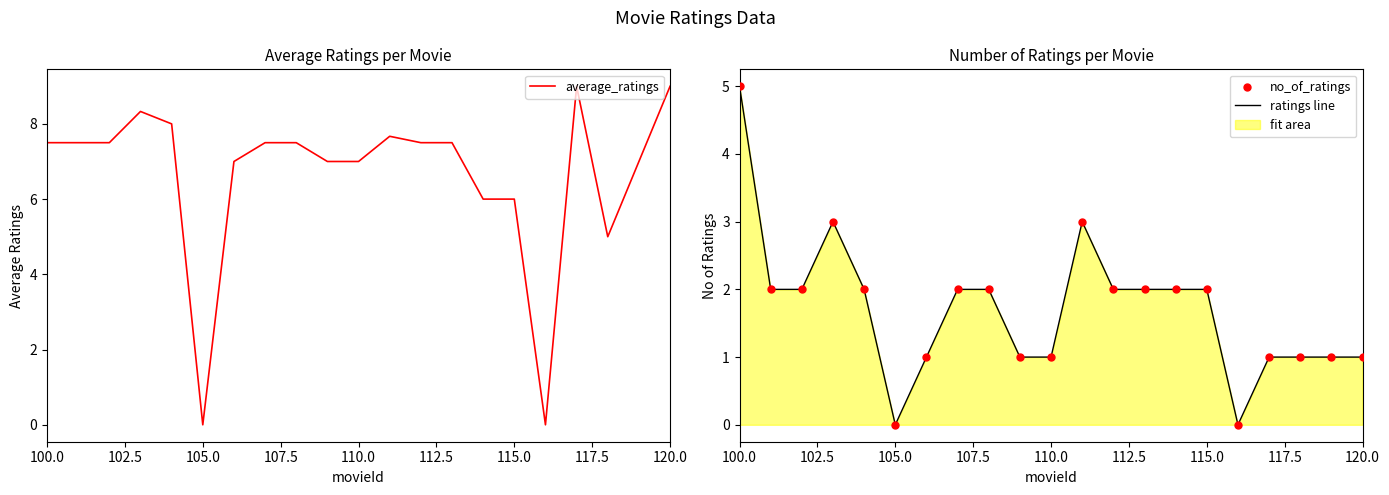

Which series has the largest Y range (max minus min)?

average_ratings